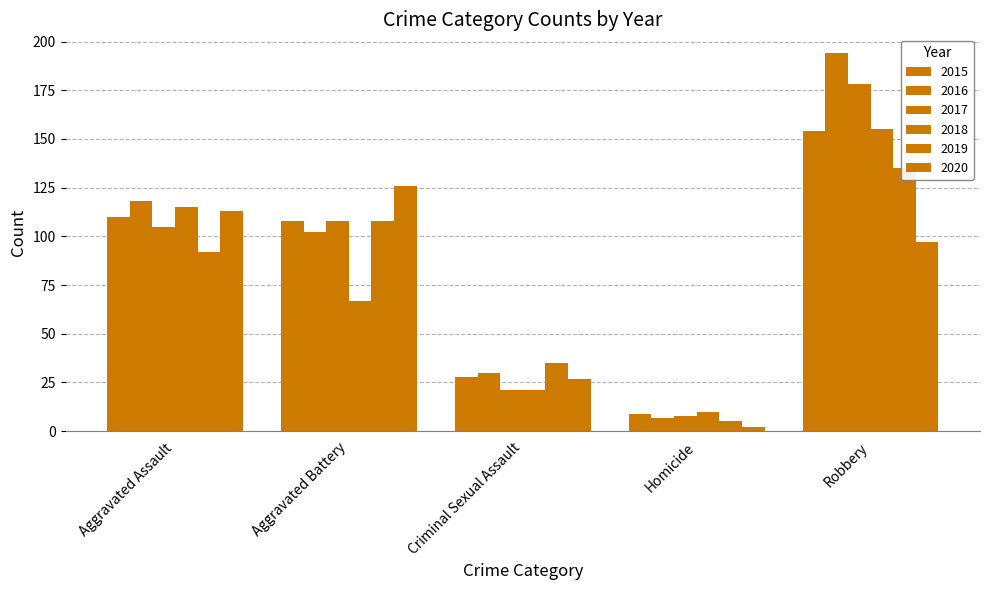

What is the label of the 2nd bar from the right?

Homicide